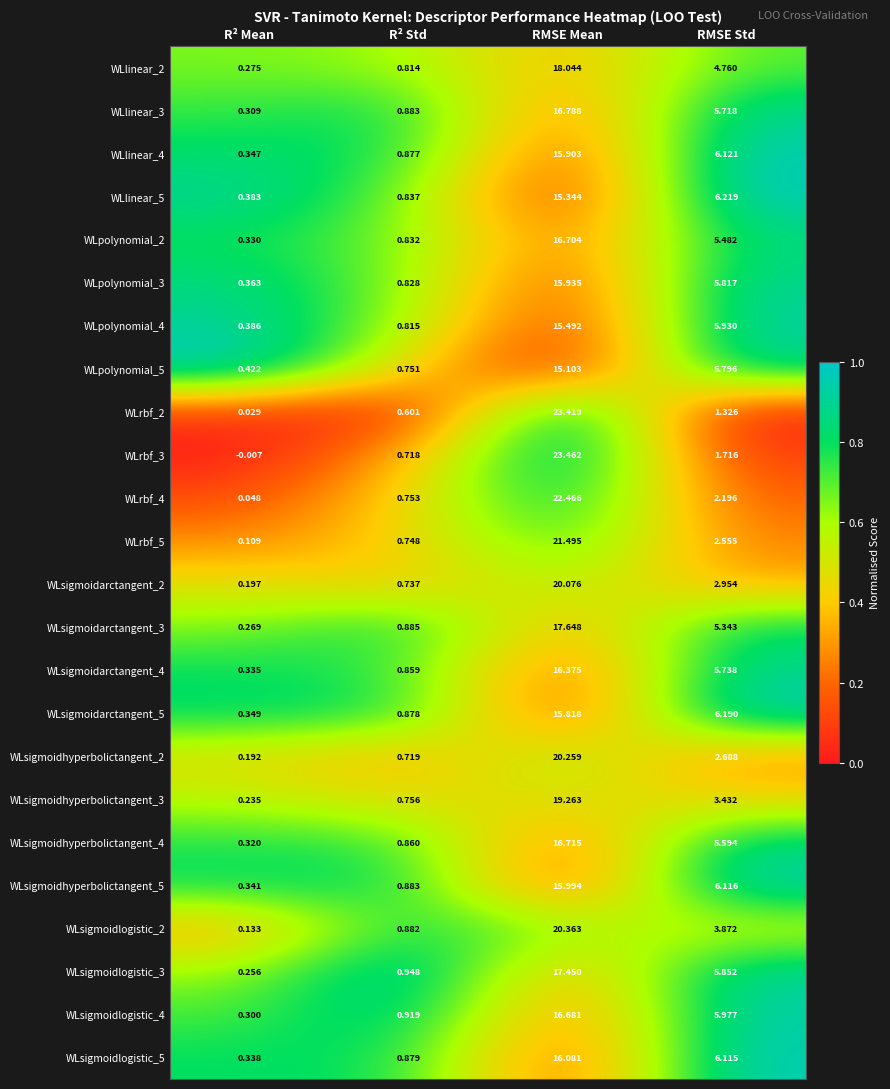

At which category does the chart reach its peak across all series?

RMSE Mean